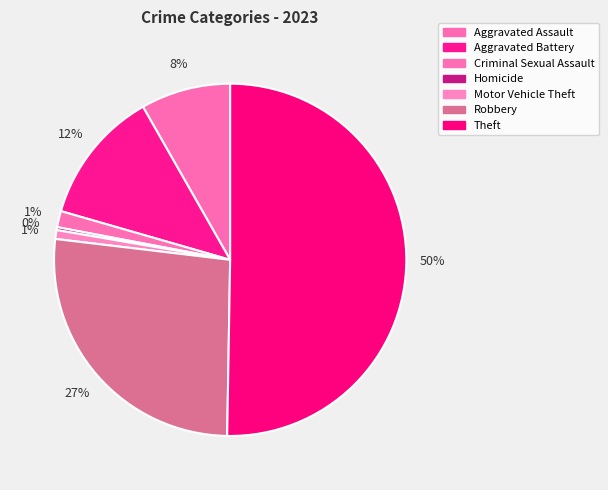

Which slice represents more than half of the pie?

Theft